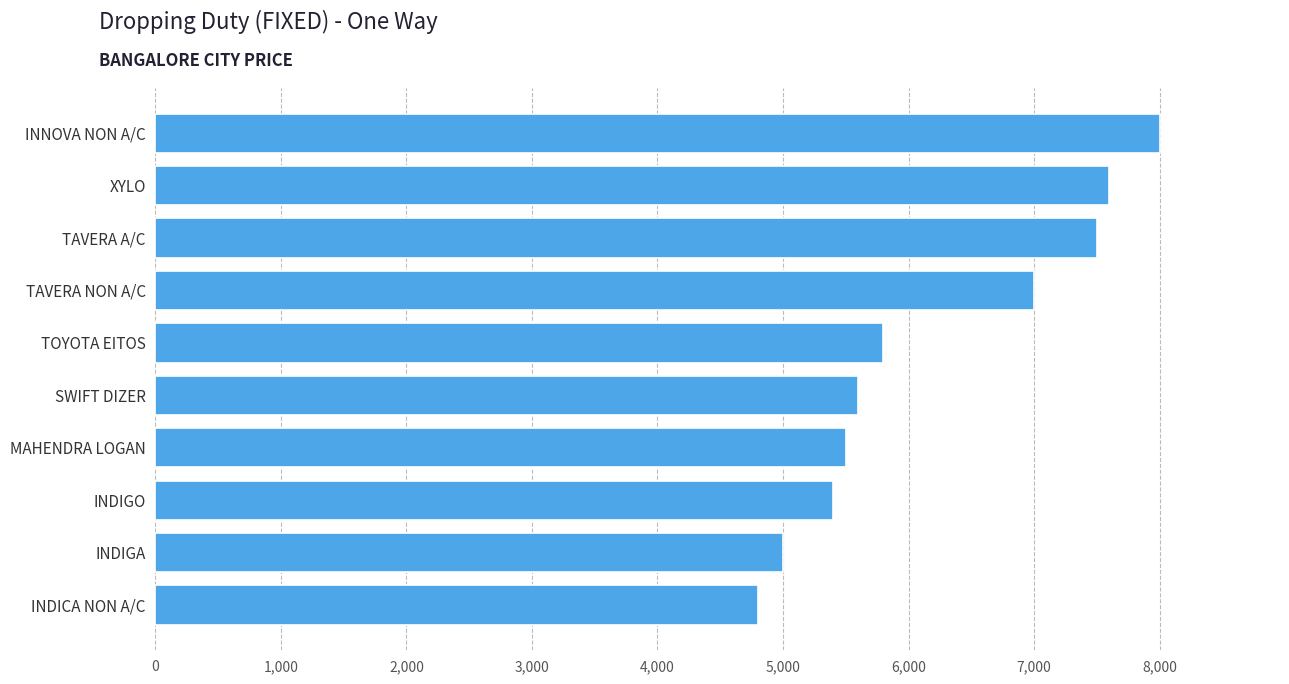

How many bars are there in total?

10